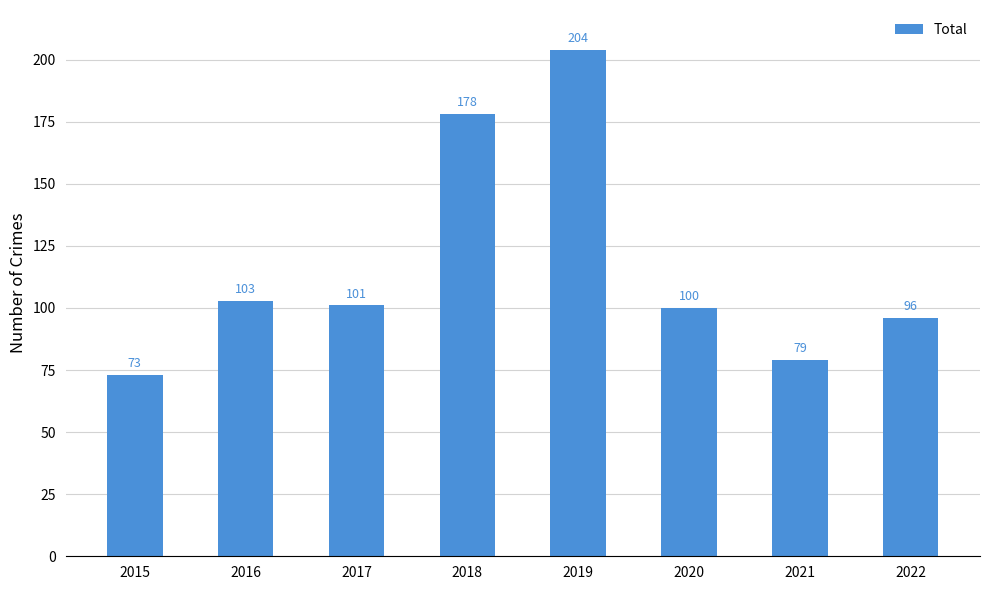

Are the bars horizontal?

No